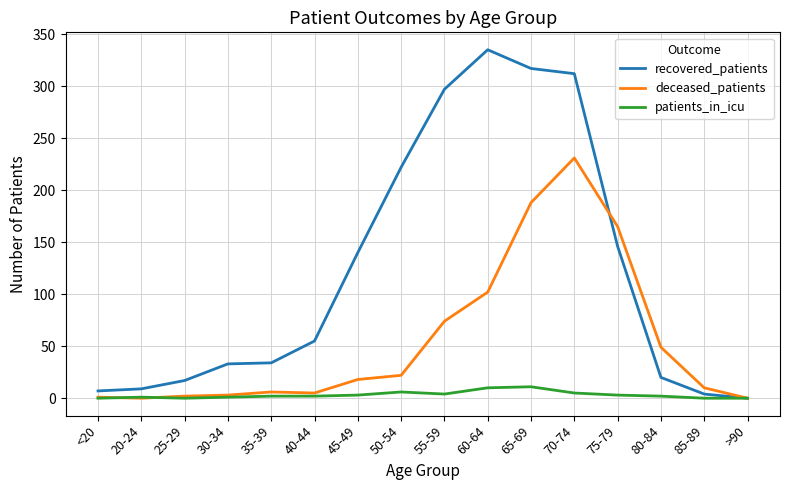

What is the sum of the recovered_patients values at >90 and 40-44?

55